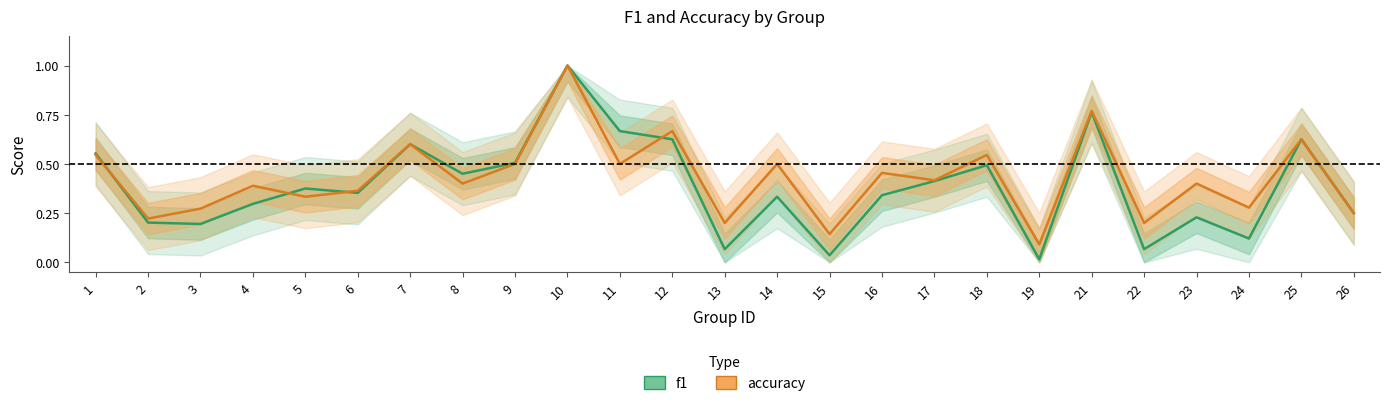

At which category does the chart reach its peak across all series?

10